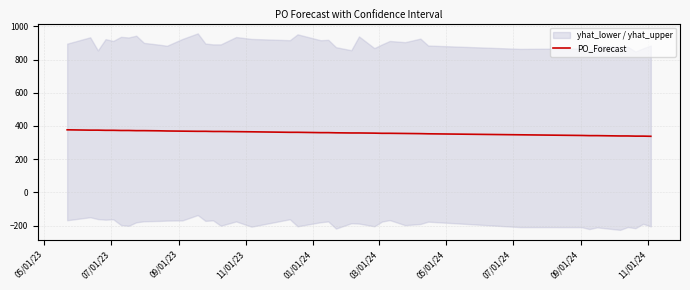

What is the maximum value for PO_Forecast?

377